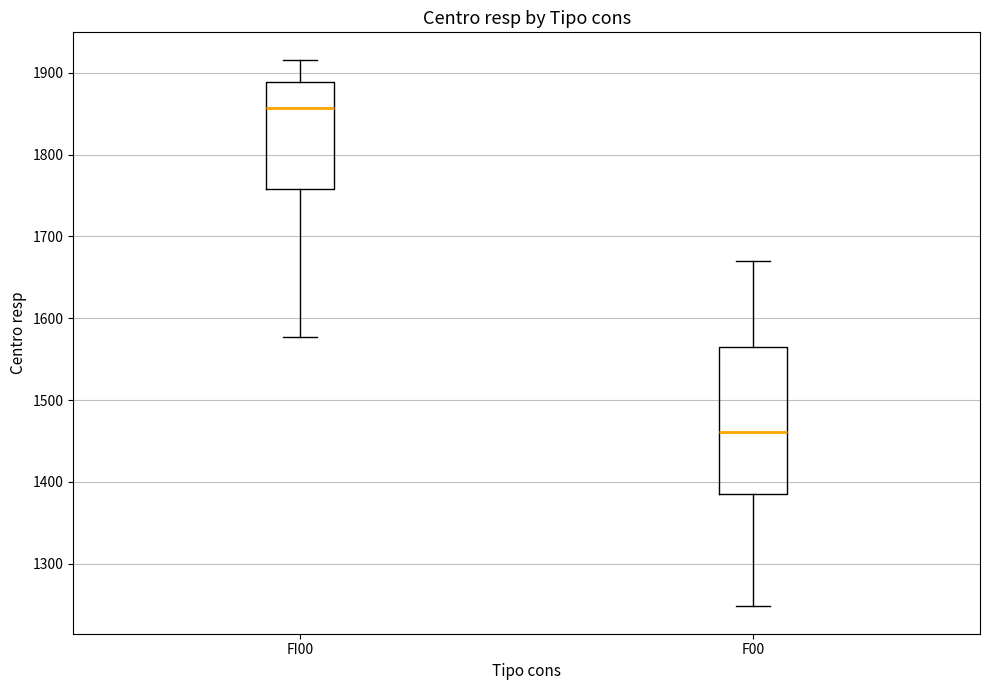

Which box's median line is the lowest?

F00